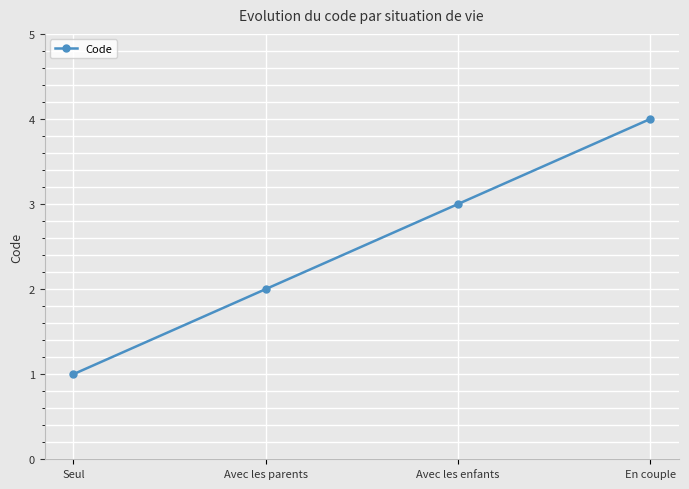

The chart shows a value of 3 at En couple. True or false?

False